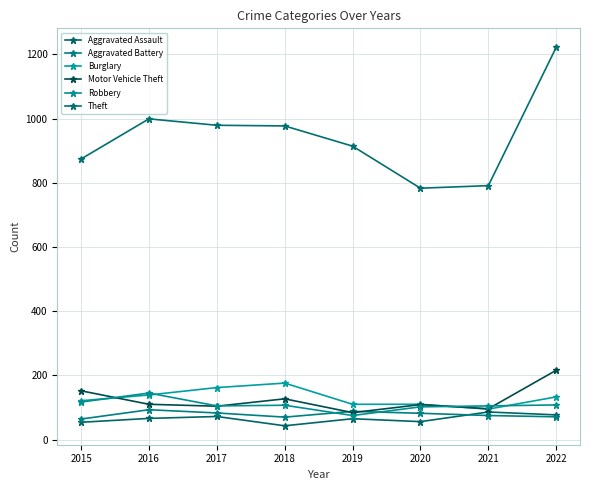

The Aggravated Assault series shows 54 at 2015. True or false?

True